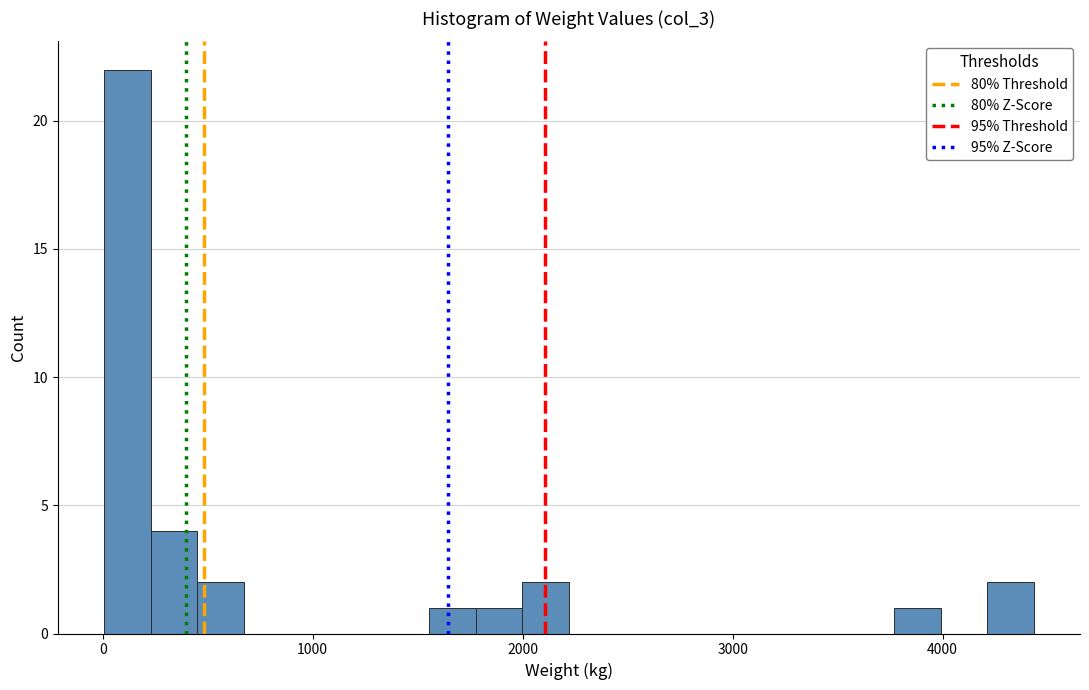

Around what value on the x-axis is the tallest bar? Give the approximate position of its centre, as read against the axis.

100